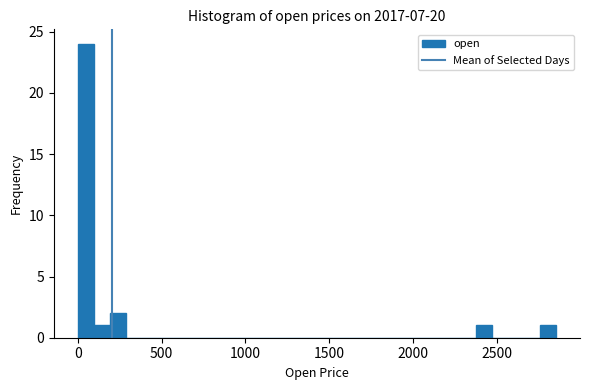

Read against the x-axis, roughly where is the centre of the tallest bar?

50